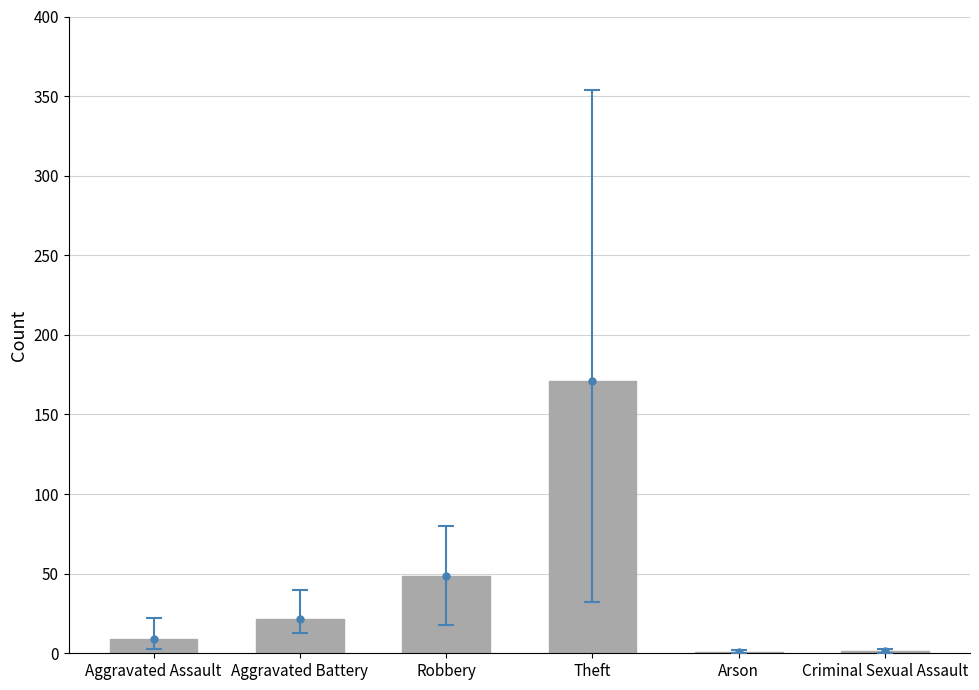

The value at Criminal Sexual Assault is 1.7. True or false?

True